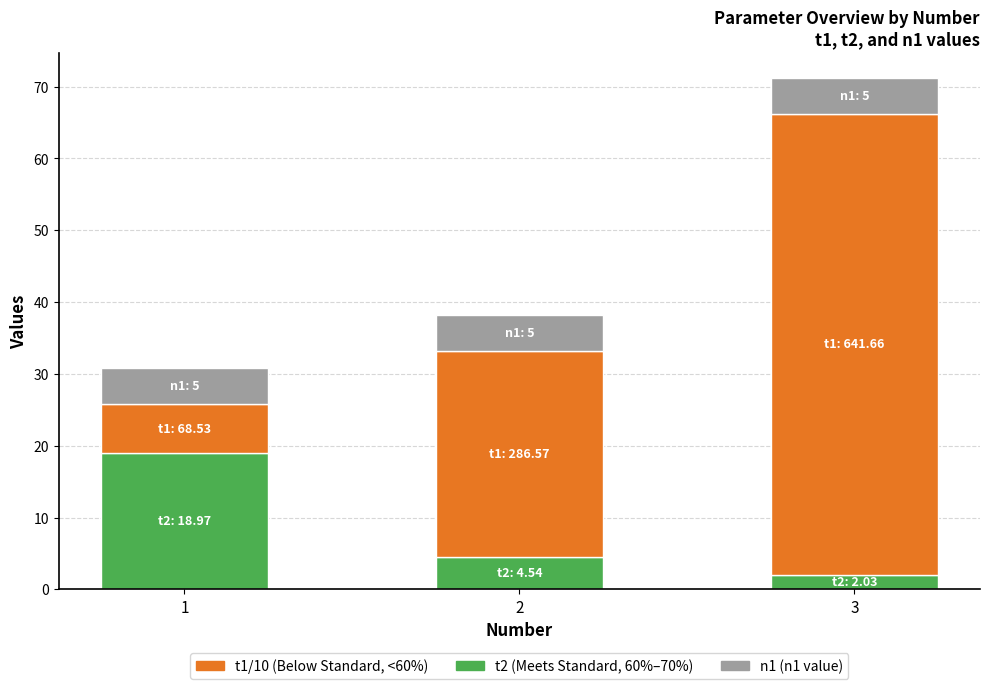

What is the total value across all series at 1?

30.8